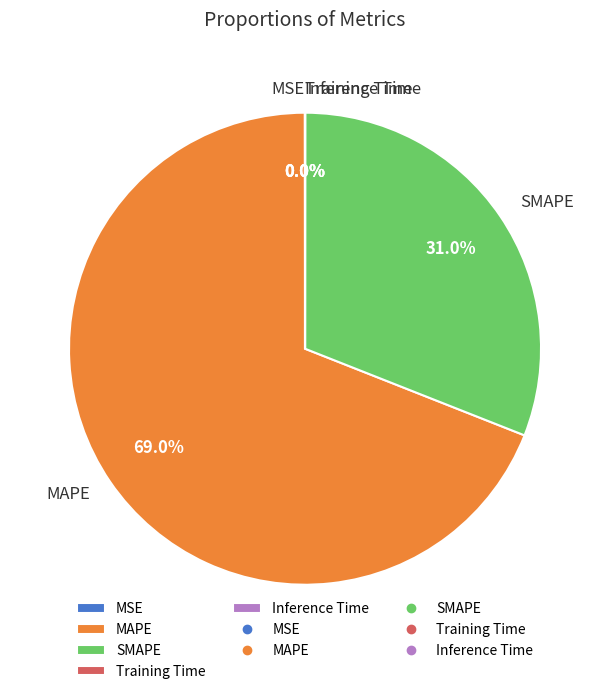

Is there a majority slice in this chart?

Yes